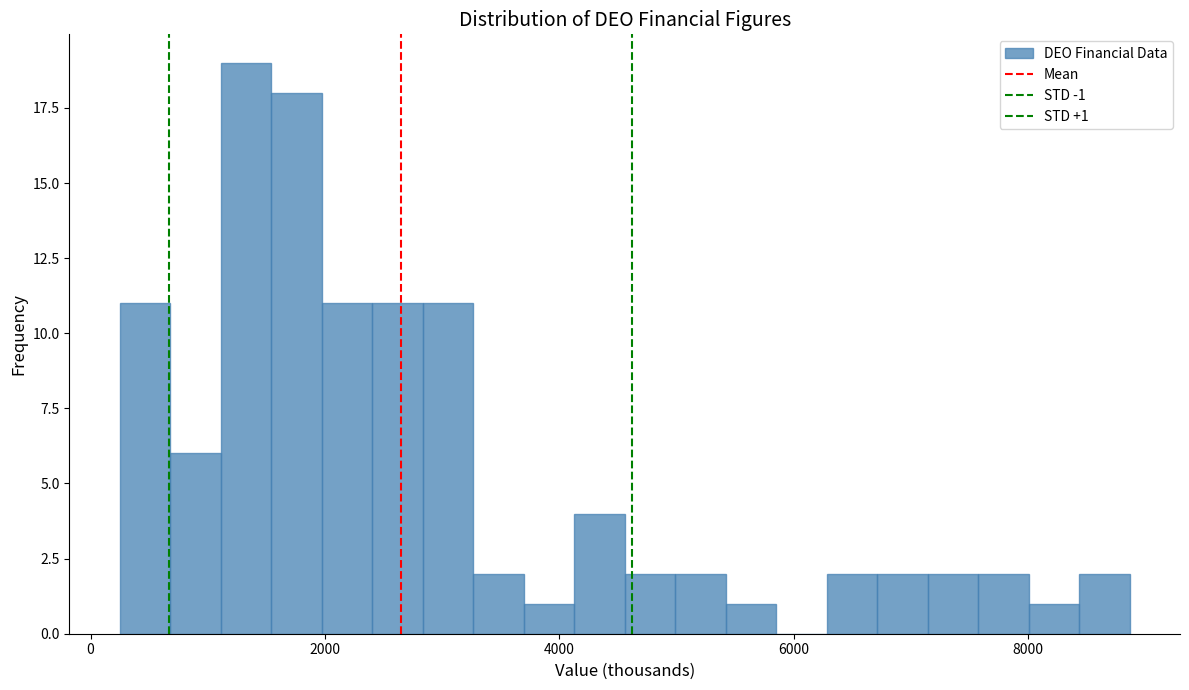

Around what value on the x-axis is the tallest bar? Give the approximate position of its centre, as read against the axis.

1400